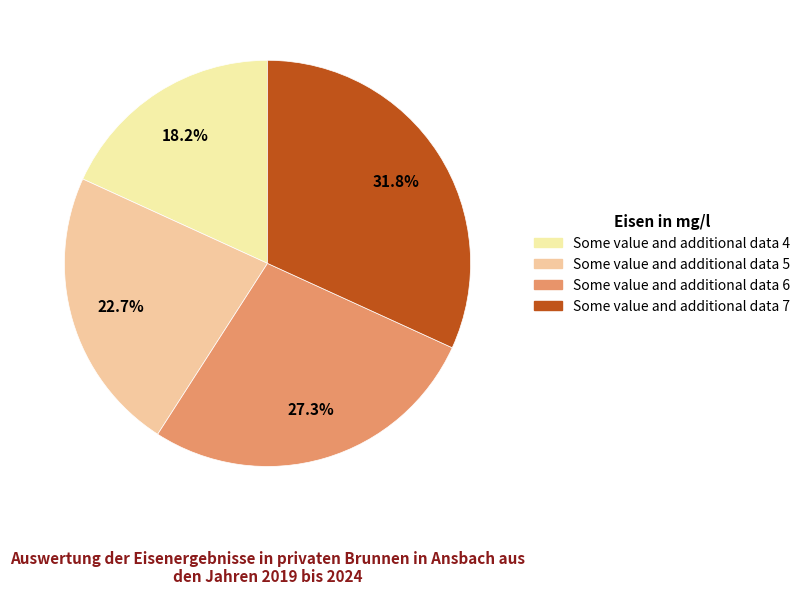

What percentage is the Some value and additional data 6 slice, to the nearest percent?

27%